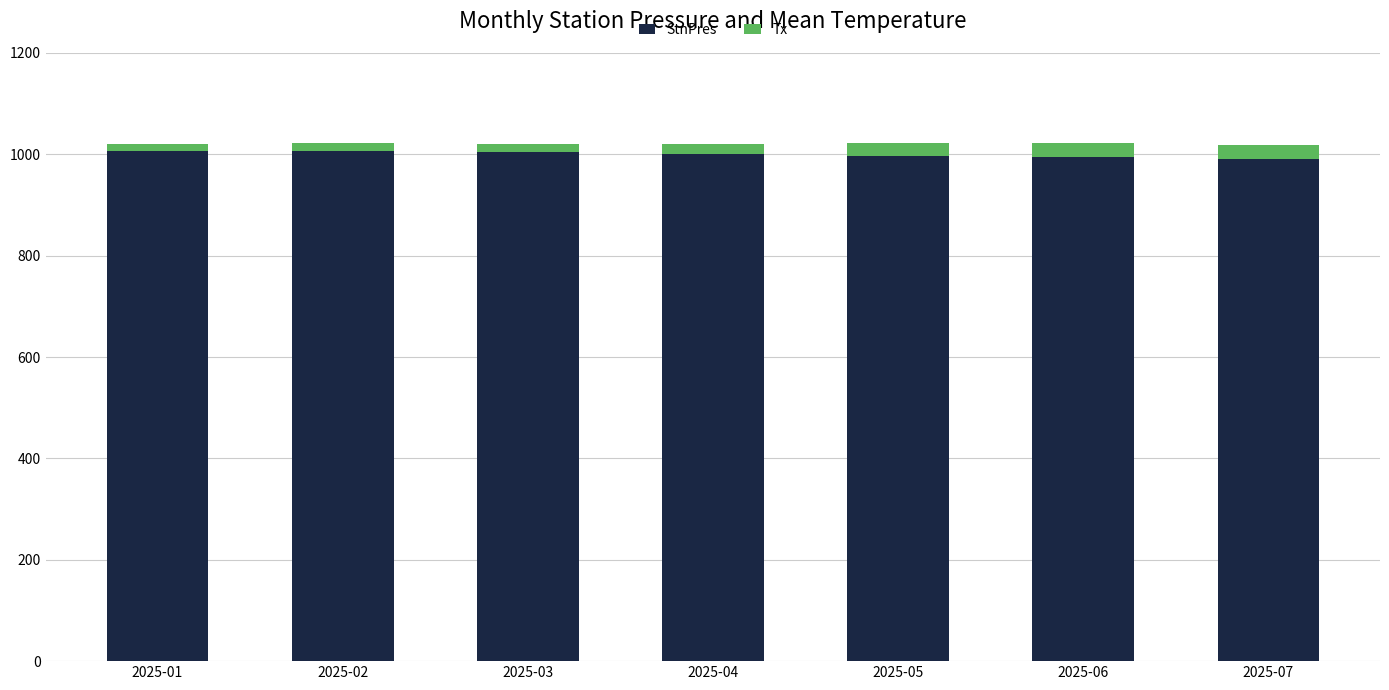

What is the maximum value for StnPres?

1007.3